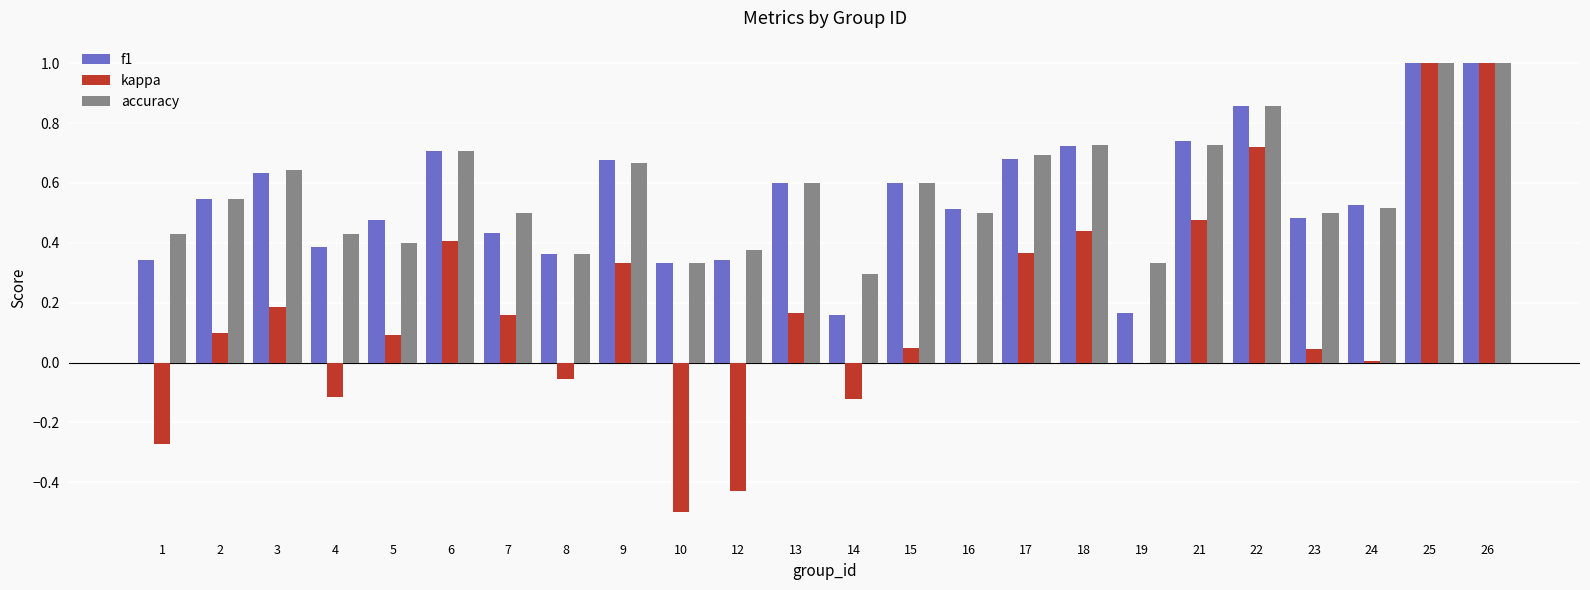

Between 8 and 16, which series saw the biggest shift?

f1